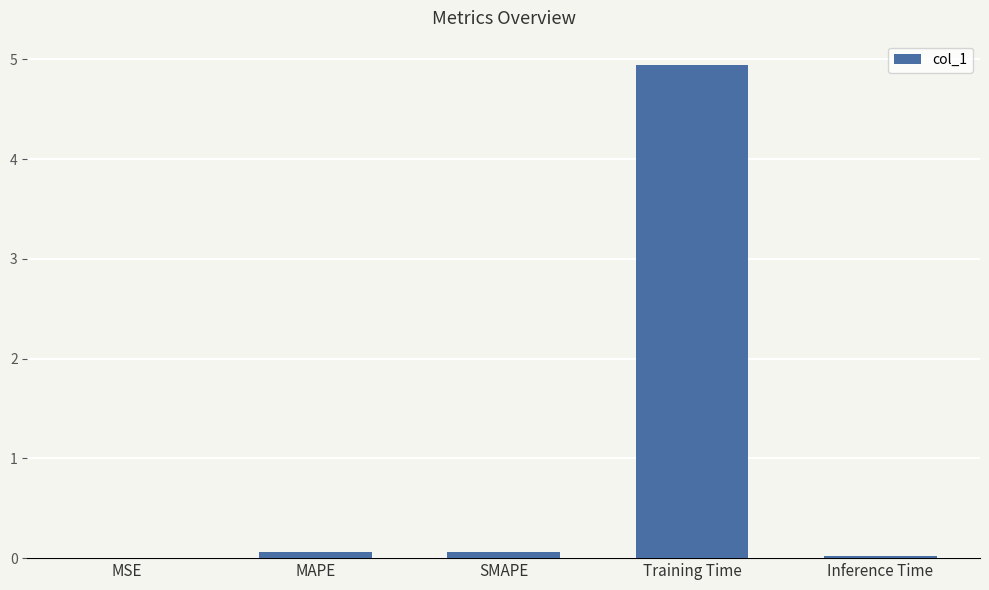

True or false: the data shows 7.0 at Training Time.

False